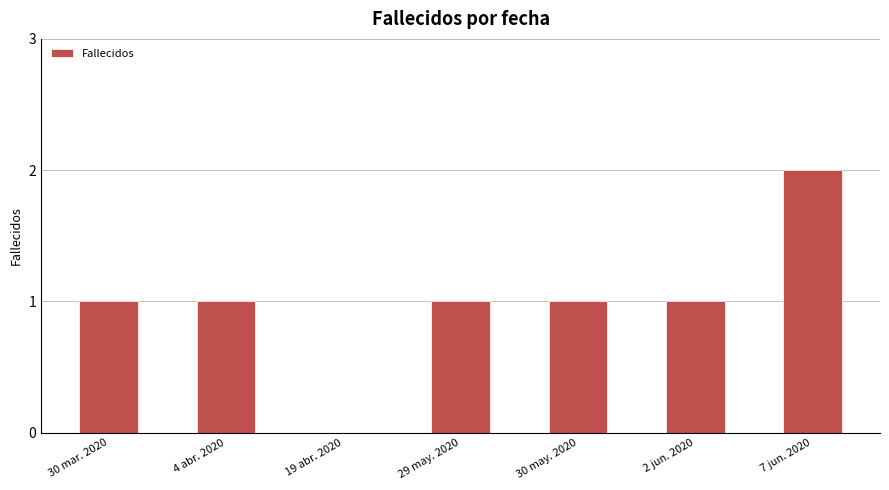

What value does the data have at 4 abr. 2020?

1